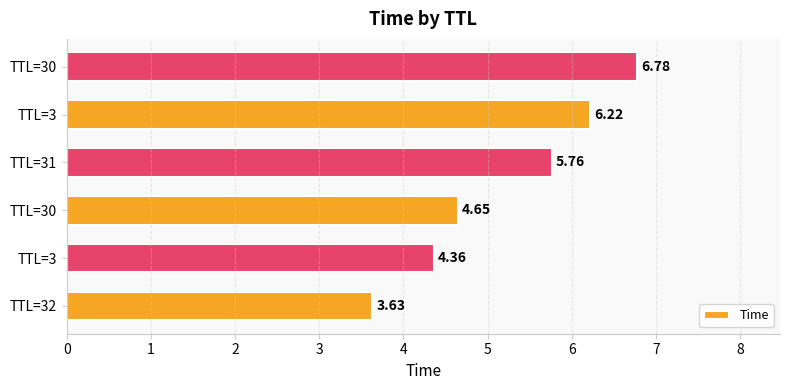

What is the difference between the maximum and minimum values?

3.2